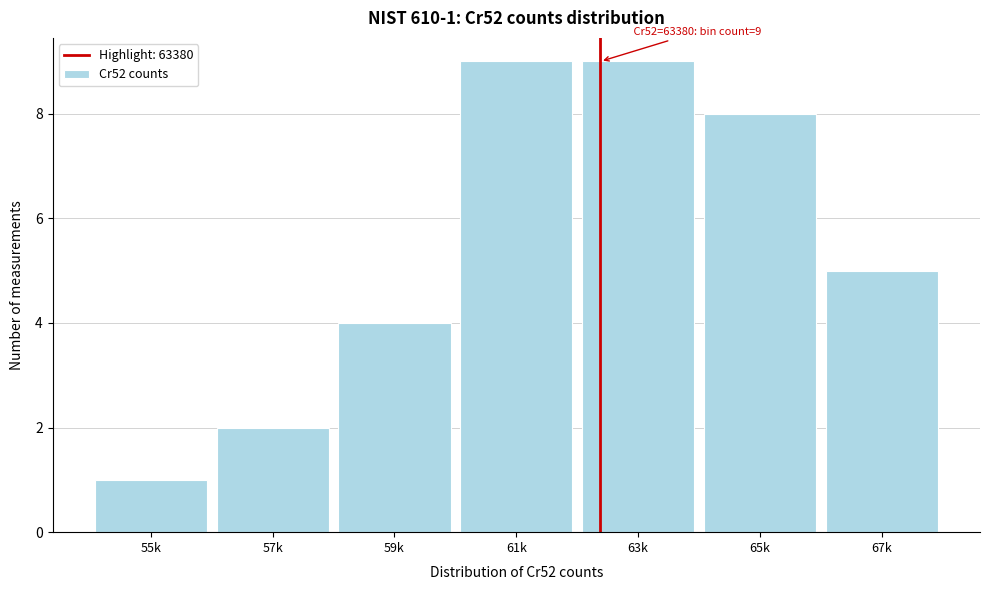

Reading left to right, extract all data points from this chart.

55k=1	57k=2	59k=4	61k=9	63k=9	65k=8	67k=5